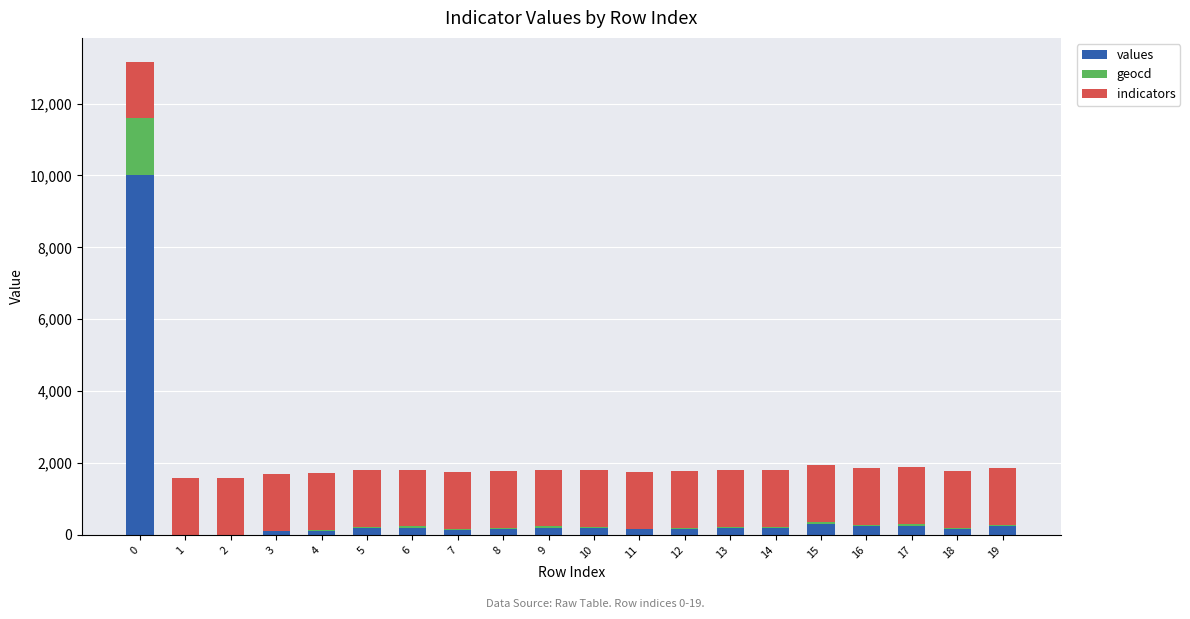

What is the maximum value for values?

10000